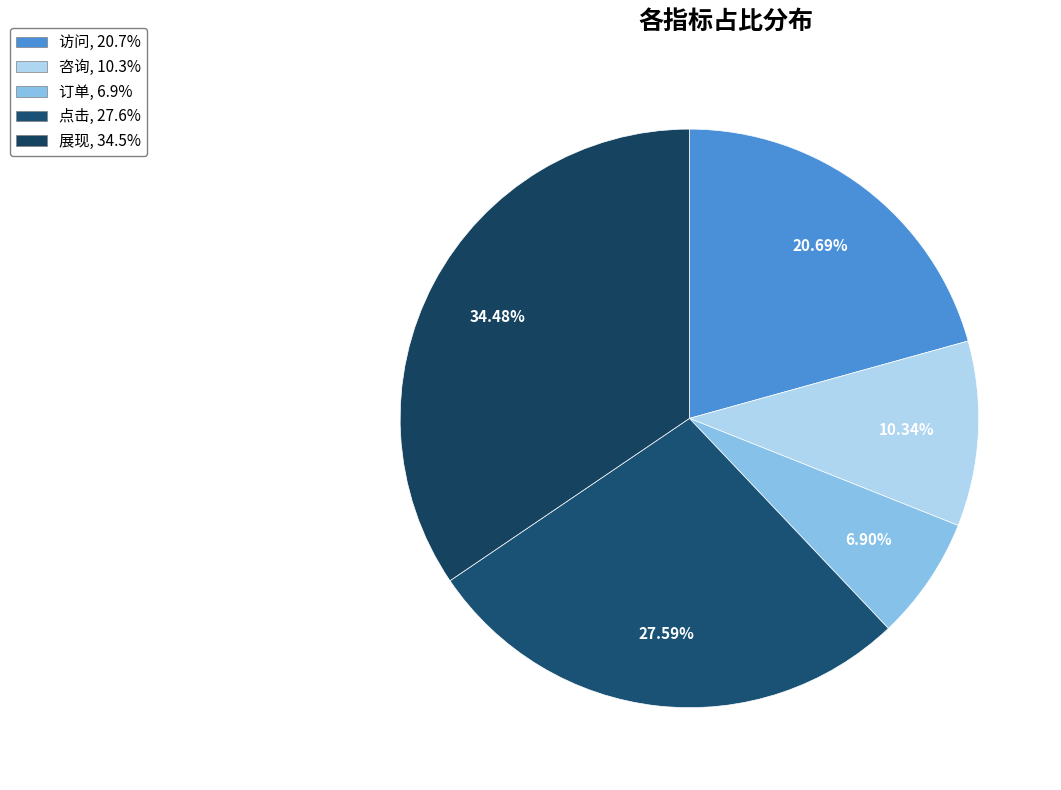

How many slices are in this pie chart?

5